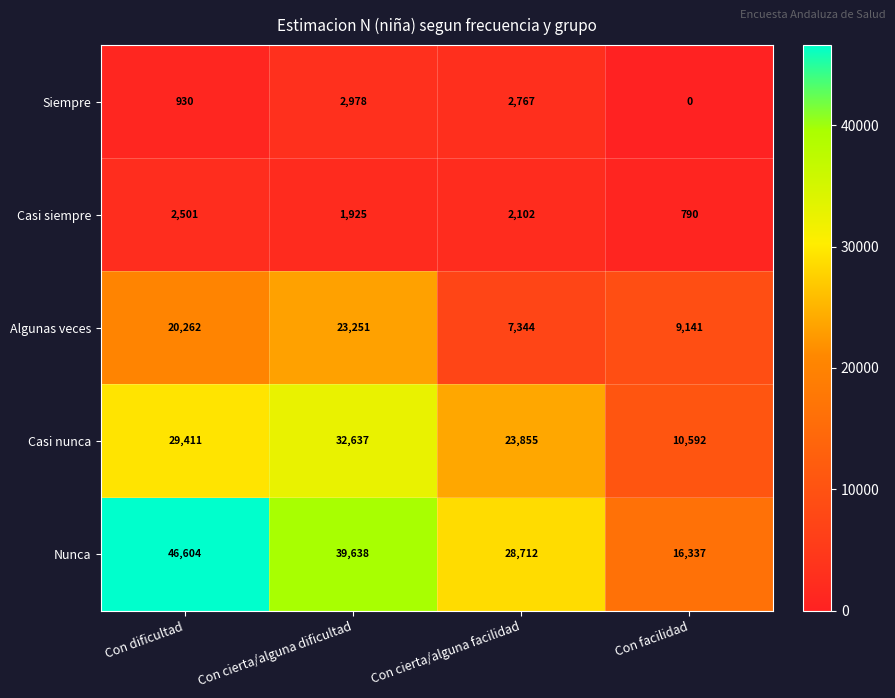

At Con facilidad, list the series in order from largest to smallest.

Nunca, Casi nunca, Algunas veces, Casi siempre, Siempre